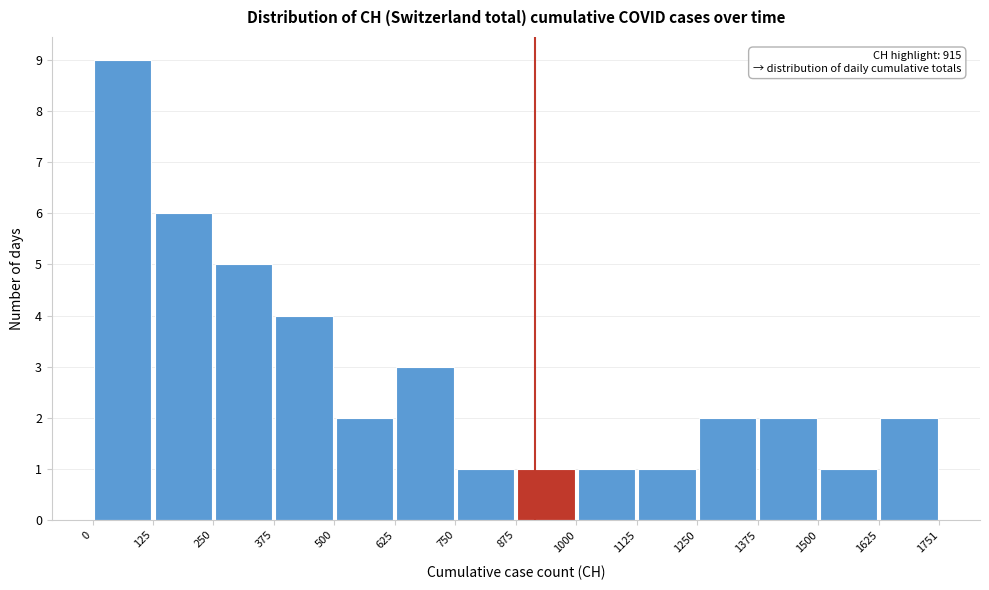

Which range on the x-axis has the tallest bar?

0 to 125